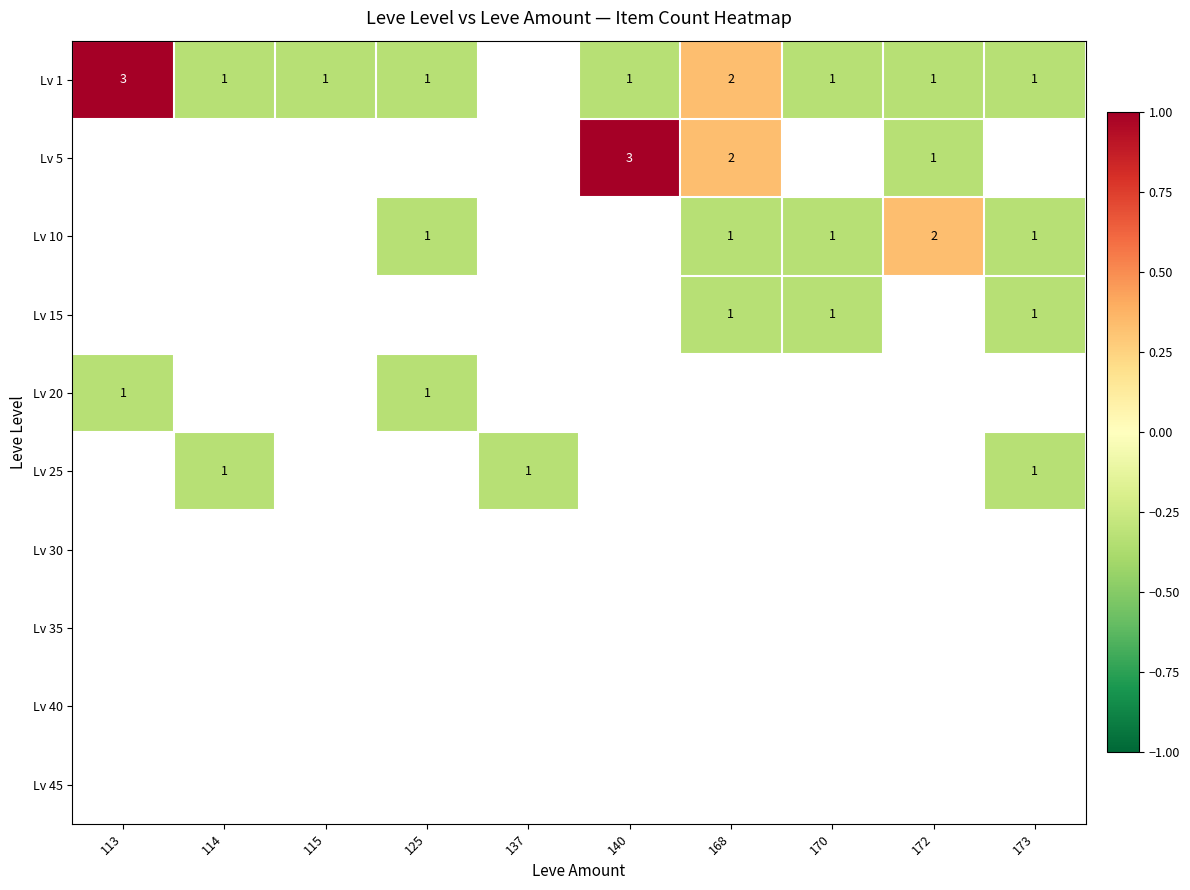

The value of Lv 1 at 140 is 2. True or false?

False